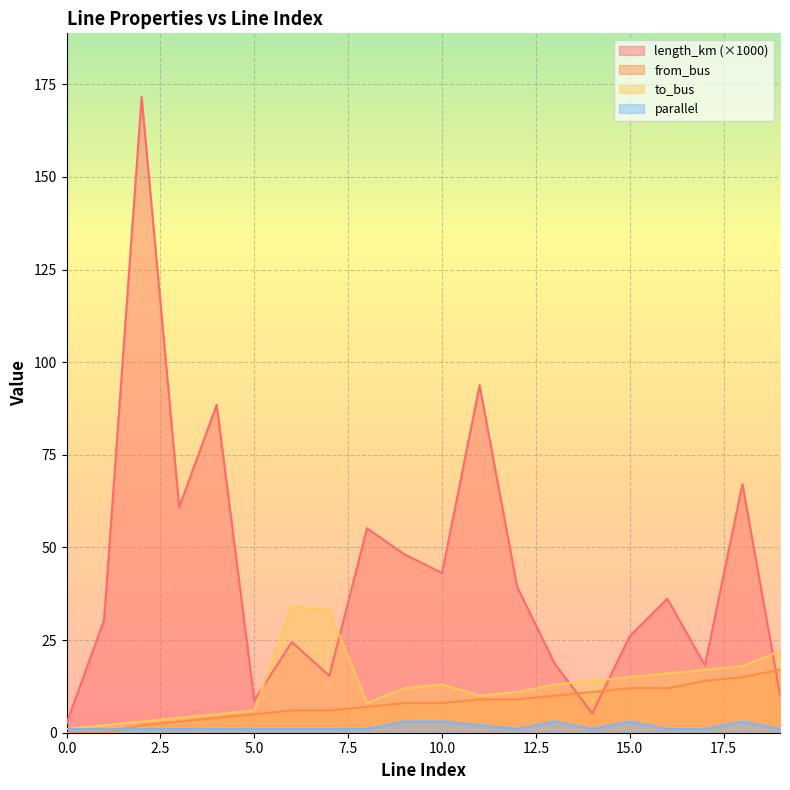

Which series has the largest total across all categories?

length_km (×1000)